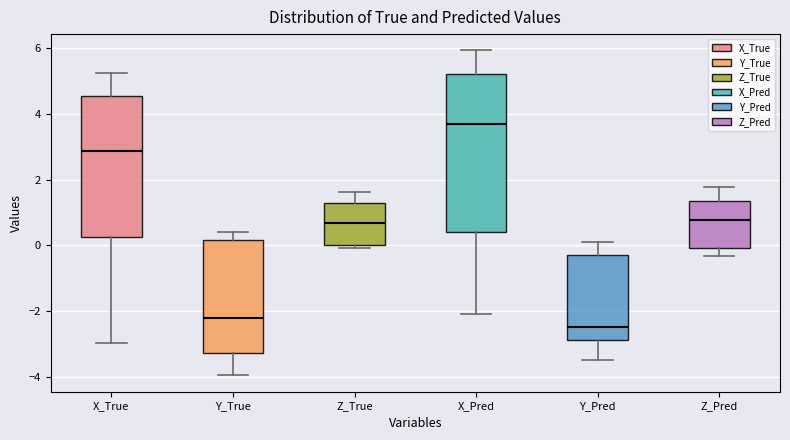

Which box is the tallest, from its lower edge to its upper edge?

X_Pred